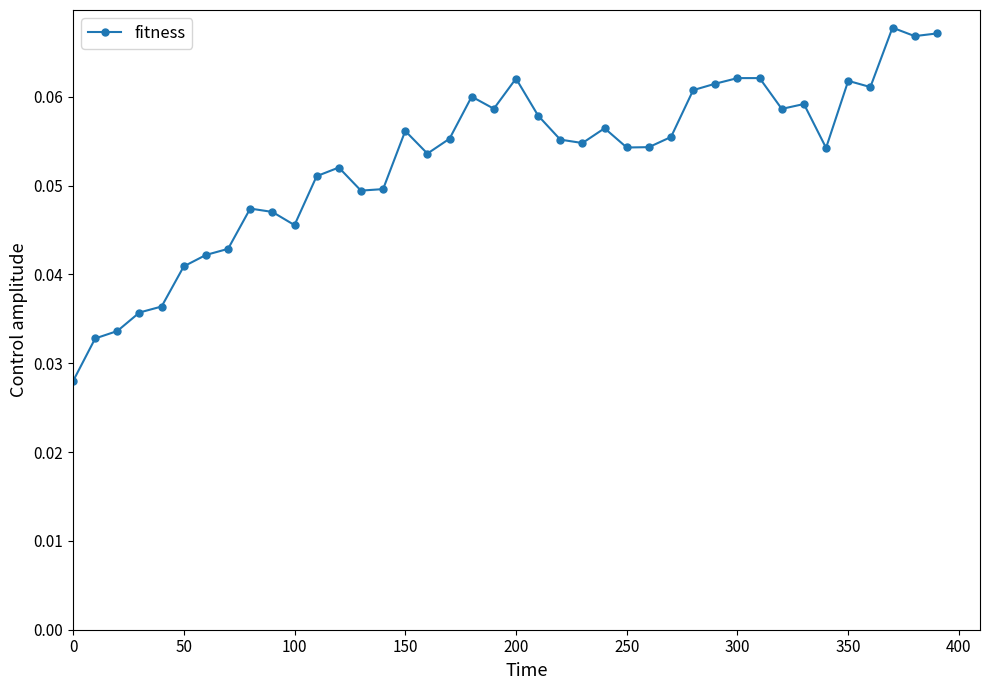

What is the sum of all values?

2.1